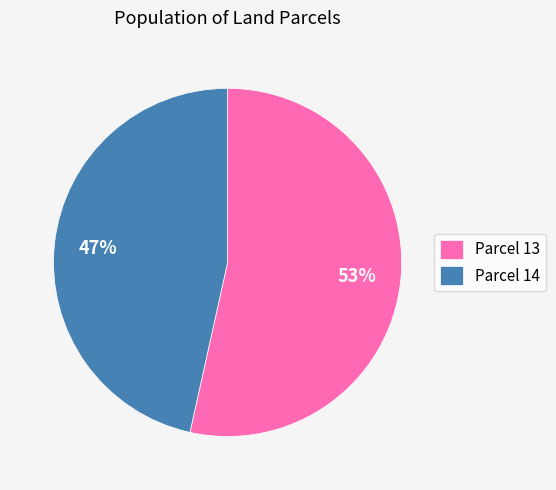

True or false: Parcel 14 accounts for 47% of the total.

True